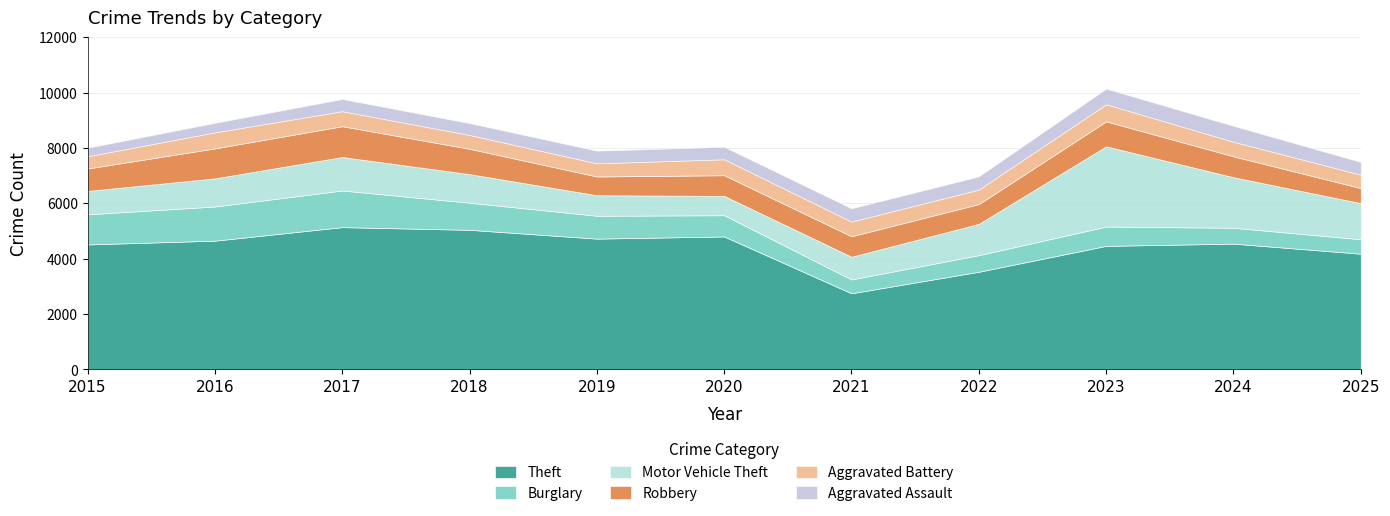

Is the value of Motor Vehicle Theft at 2025 greater than the value of Burglary at 2024?

Yes